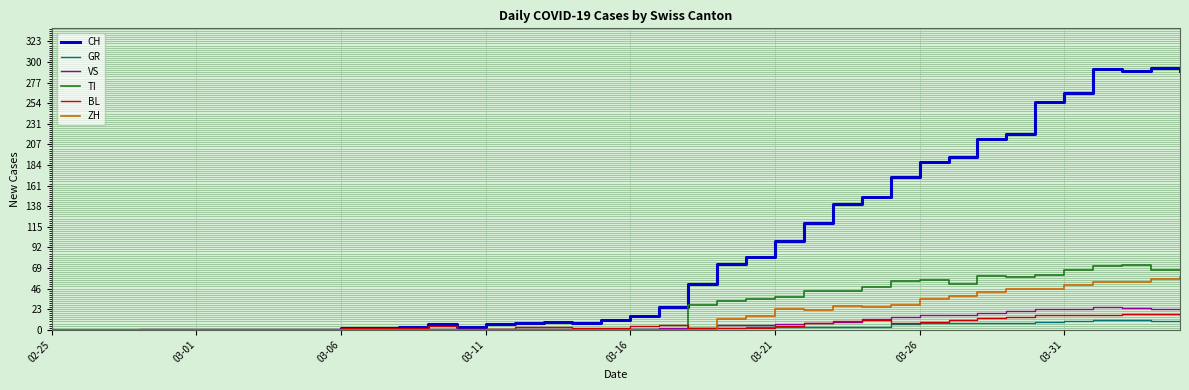

Which series has the widest spread of values?

CH